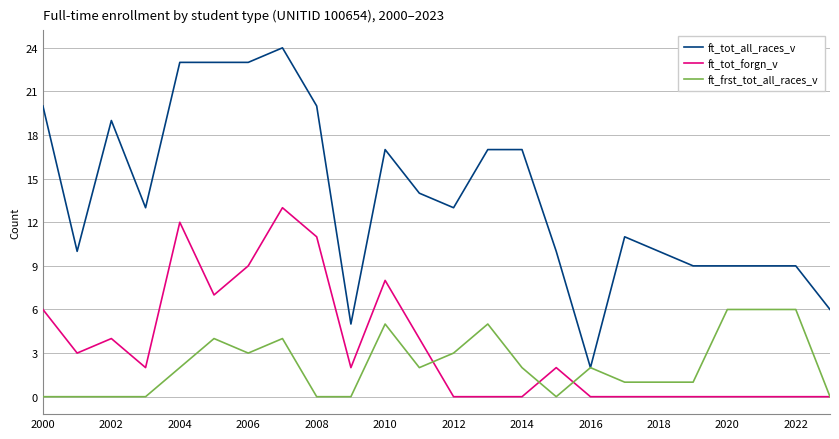

True or false: ft_tot_all_races_v and ft_tot_forgn_v intersect in this chart.

False